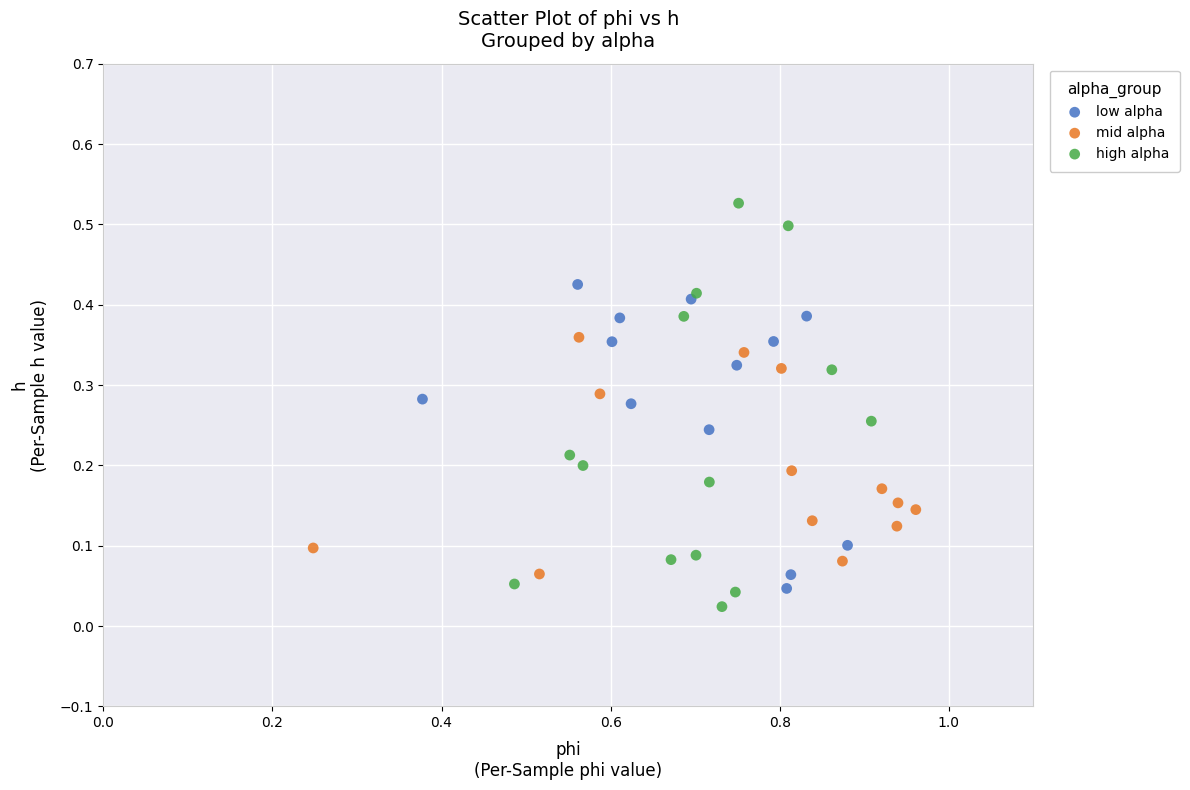

Which series has the widest spread of Y values?

high alpha